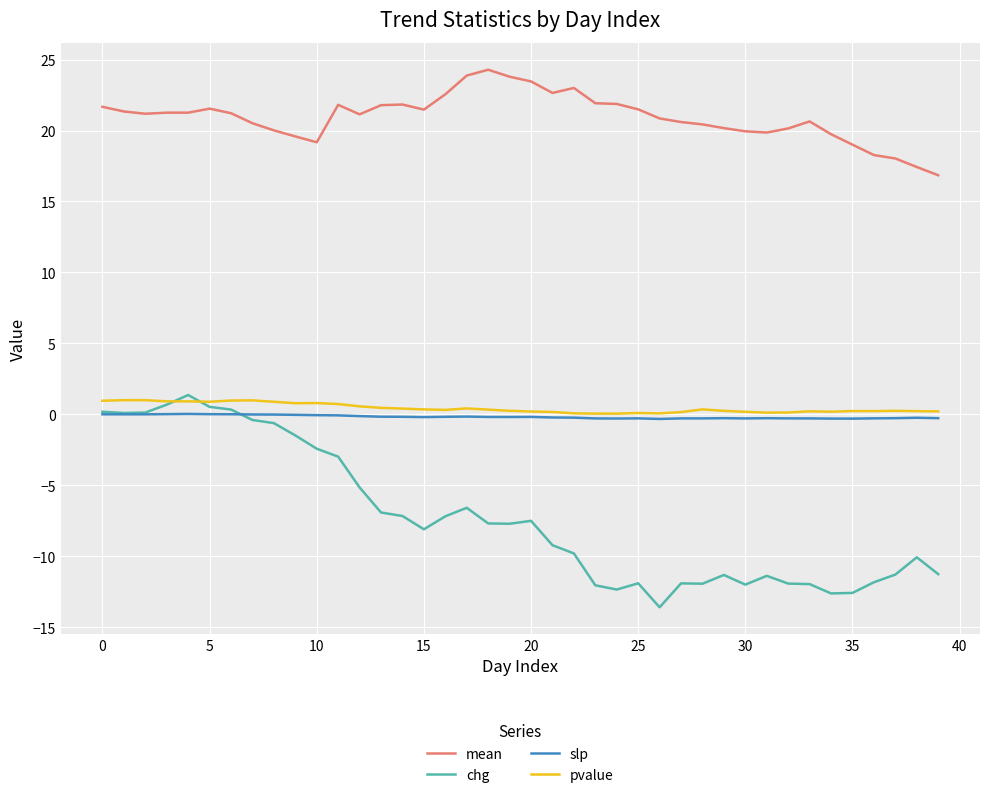

Which series has the largest total across all categories?

mean